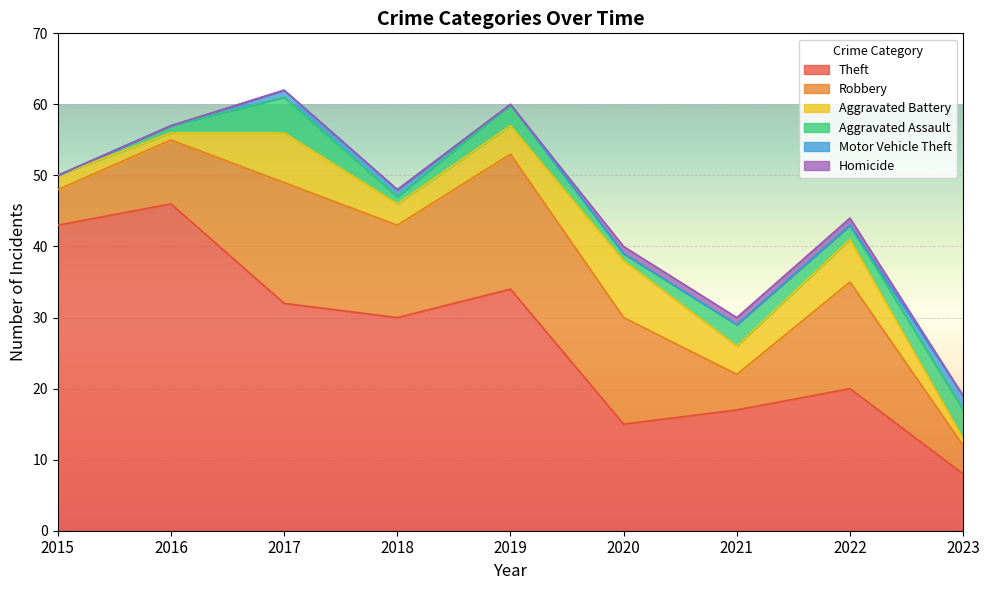

At which label does Robbery first exceed 13?

2017